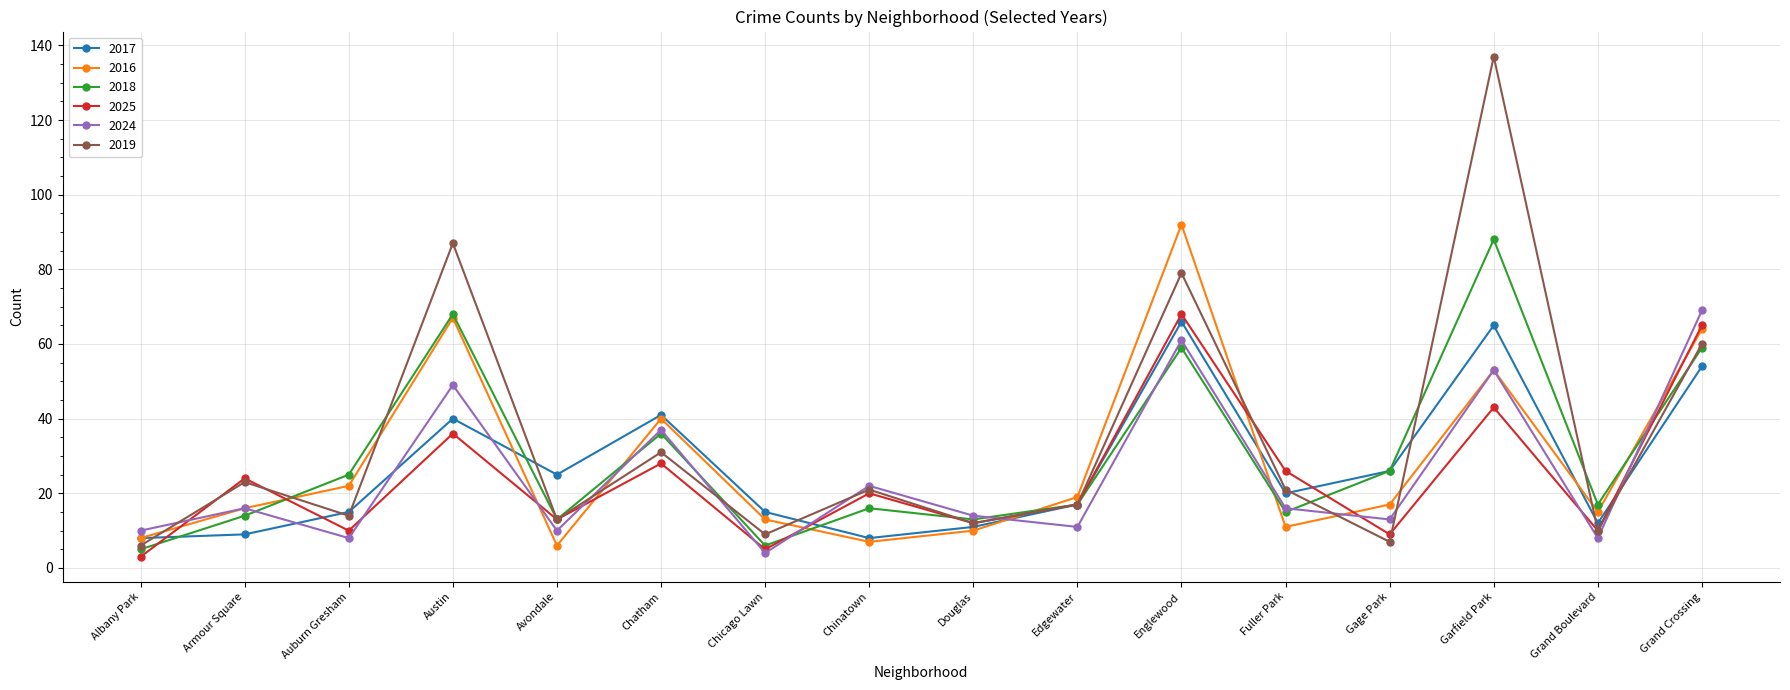

What is the label of the 14th point from the right?

Auburn Gresham